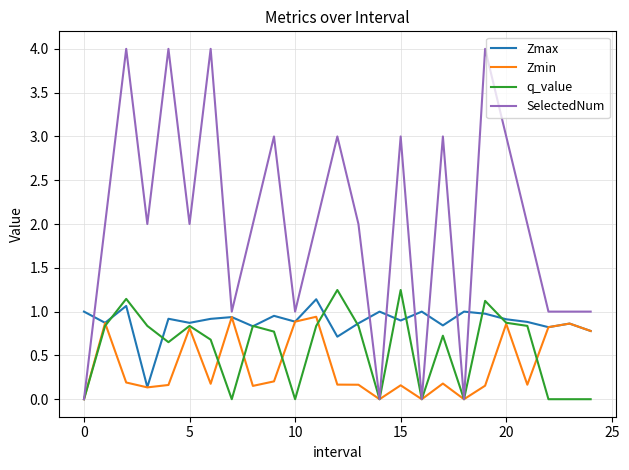

Count the number of categories in the chart.

25